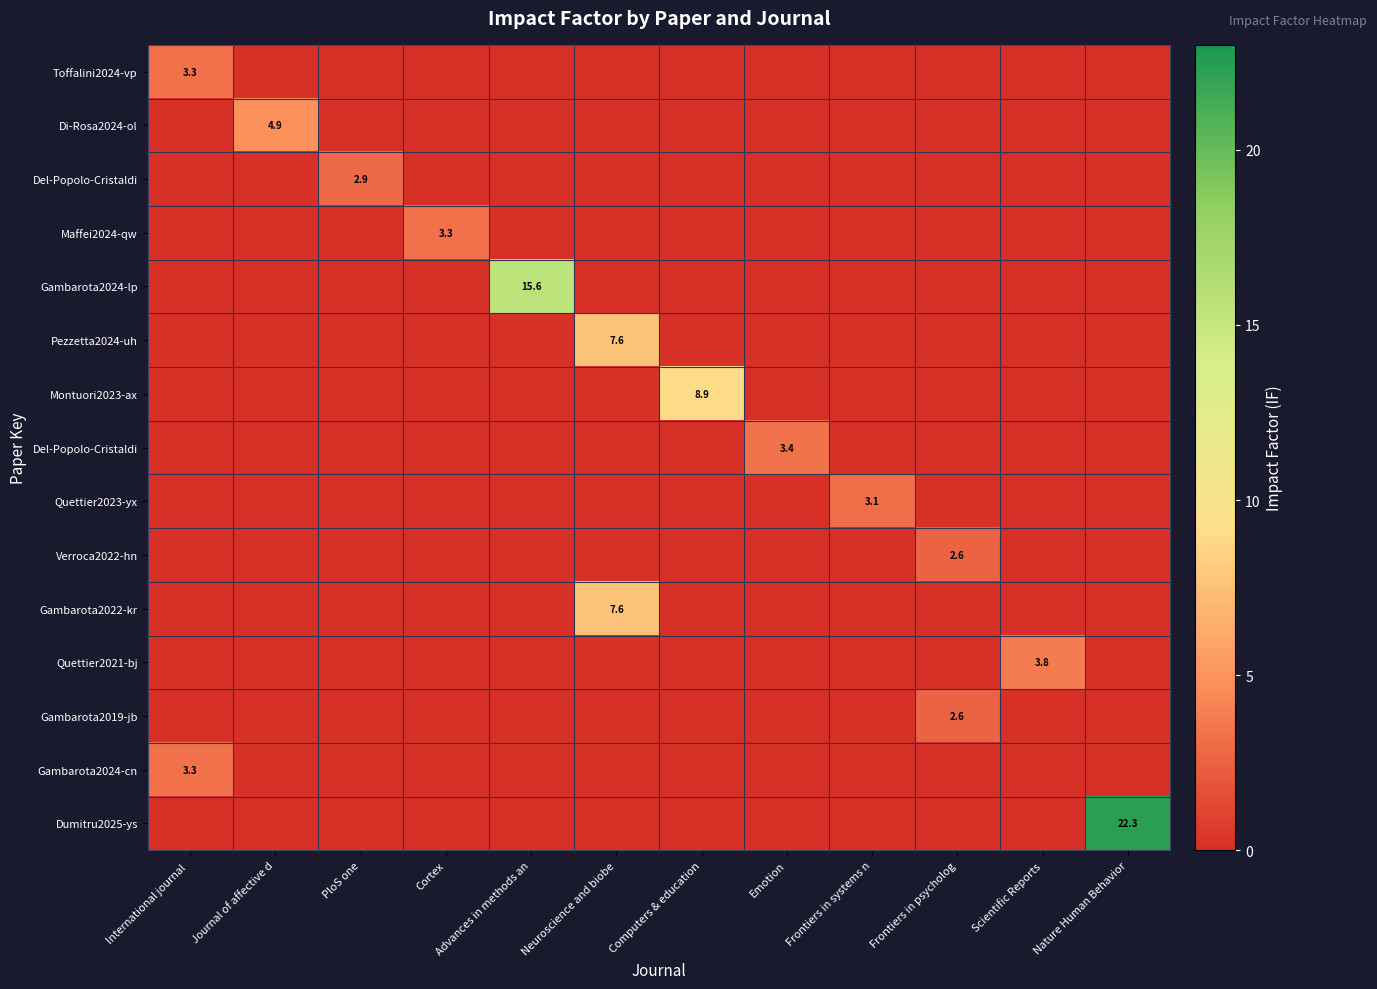

Which has a higher value, Neuroscience and biobe or Cortex?

Neuroscience and biobe